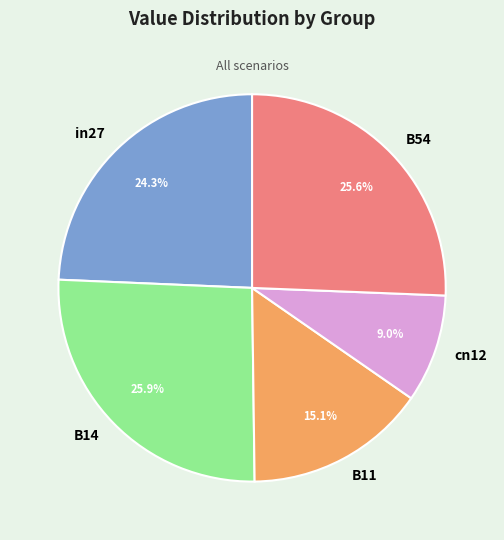

How many segments does this pie chart have?

5